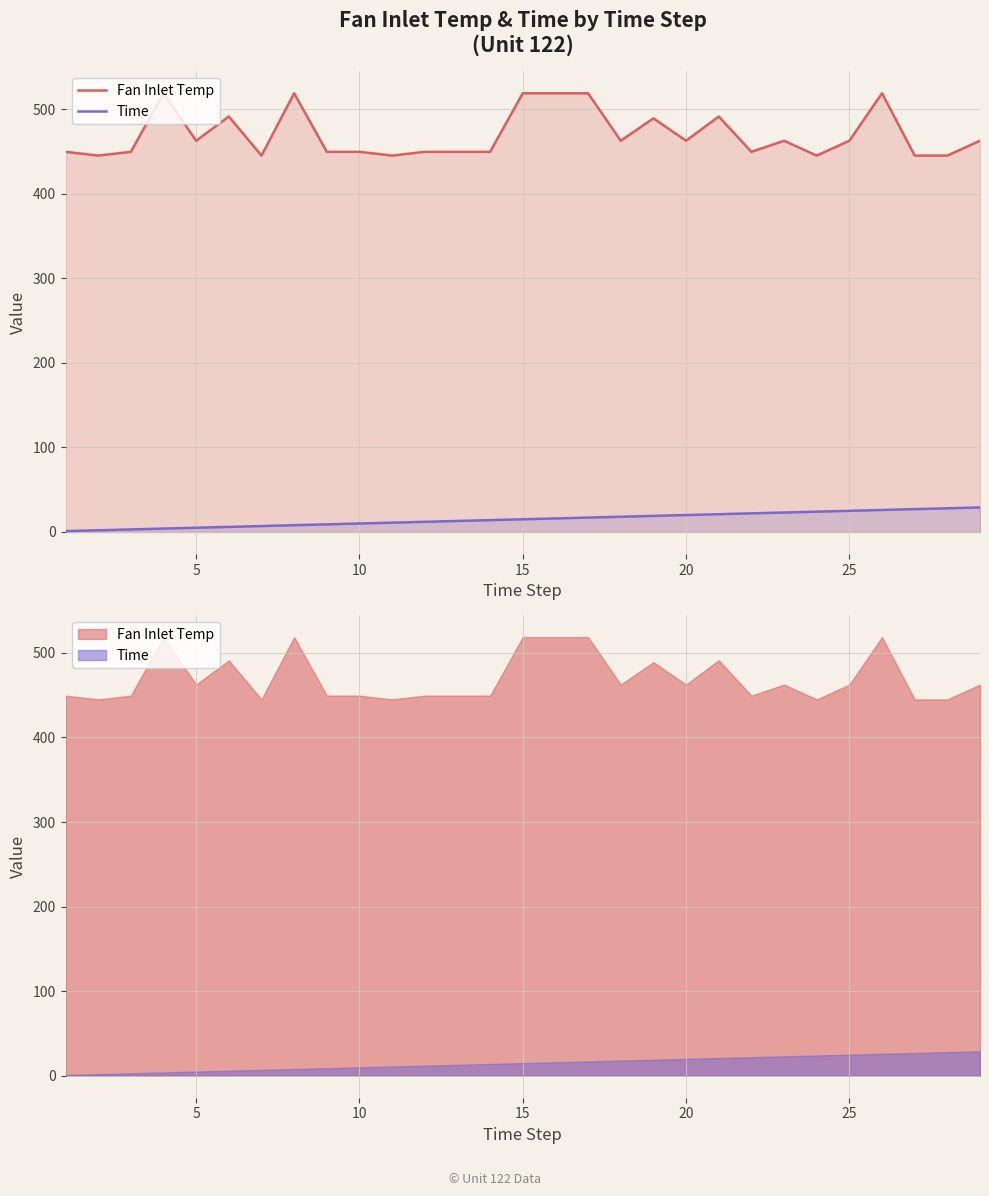

What is the value of the Fan Inlet Temp point at the 13th from the left?

449.4